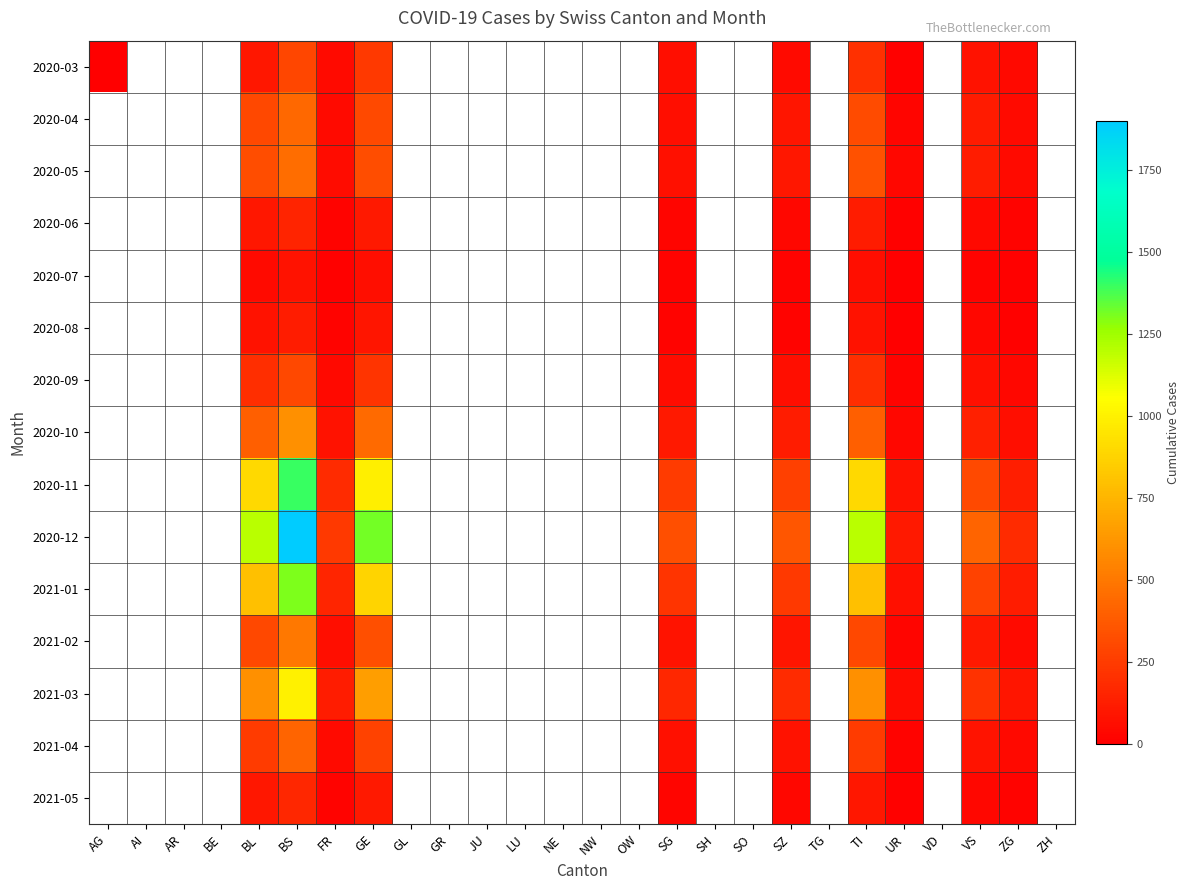

At which category is the sum across all series the highest?

BS